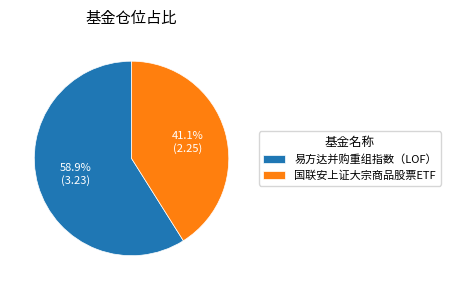

To the nearest percent, what is the combined percentage of 易方达并购重组指数（LOF） and 国联安上证大宗商品股票ETF?

100%